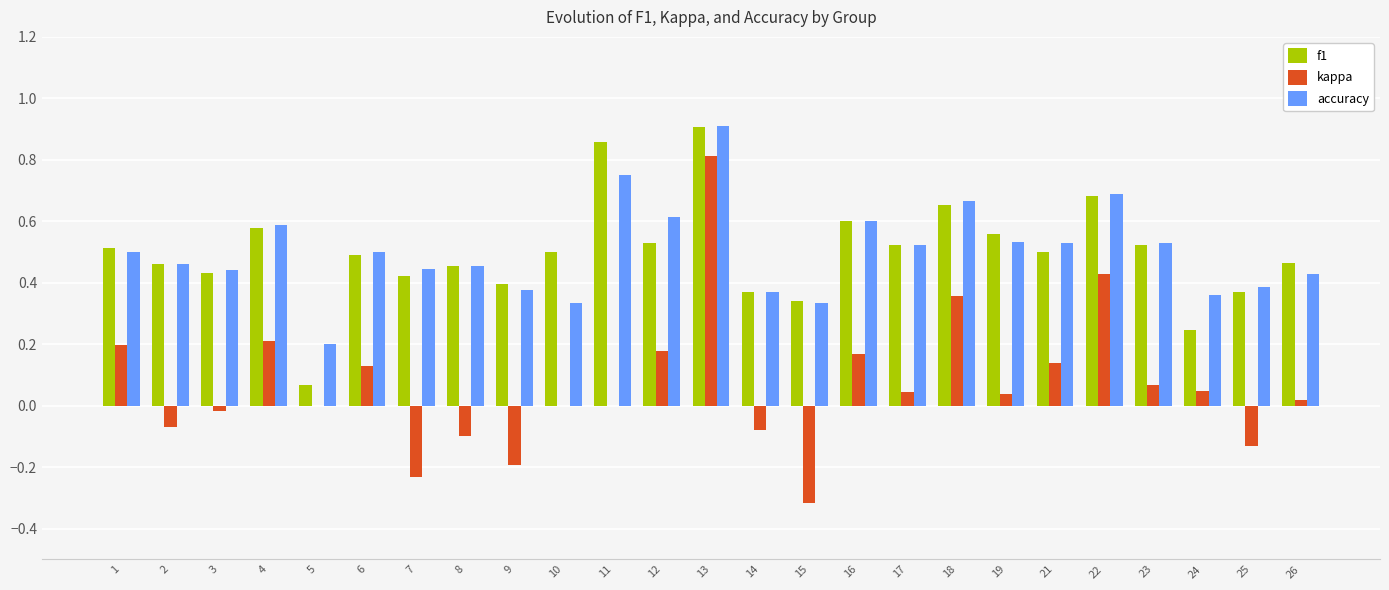

Which category has the highest value across all series?

13